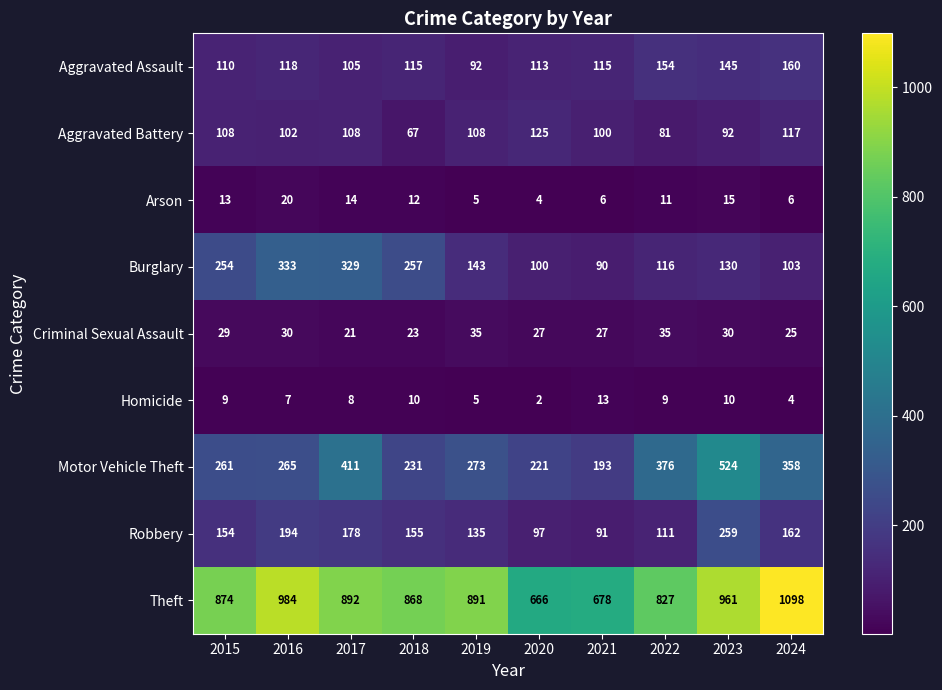

Which series has the largest total across all categories?

Theft